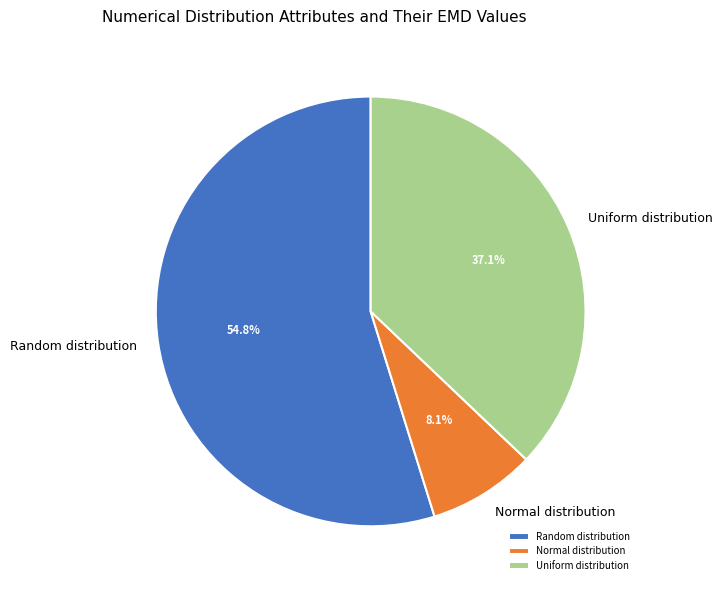

How many slices are in this pie chart?

3